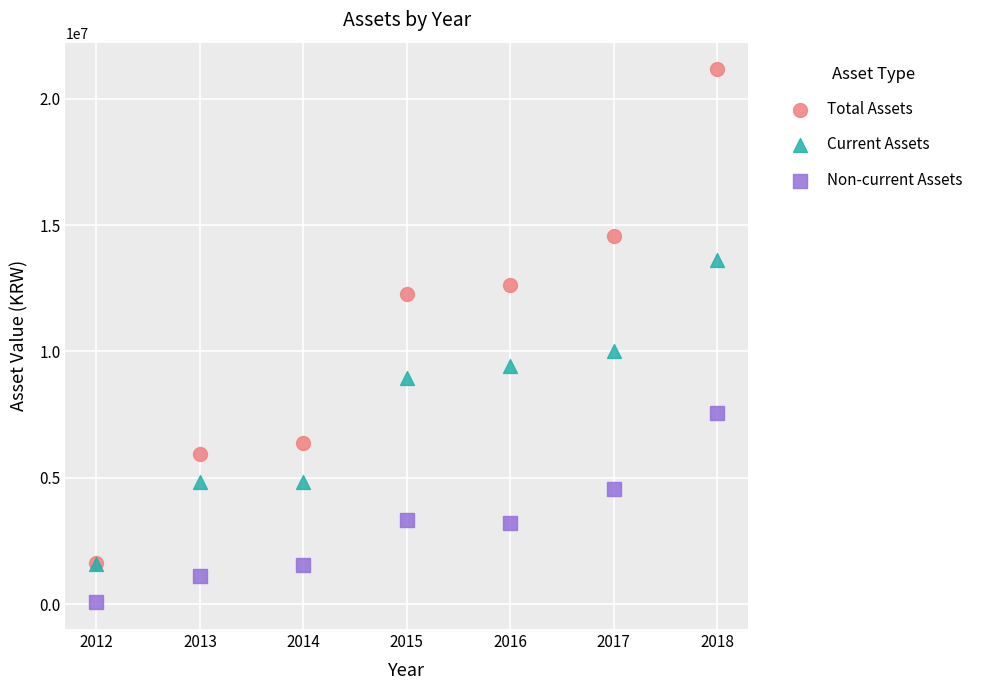

Which series has the widest spread of Y values?

Total Assets